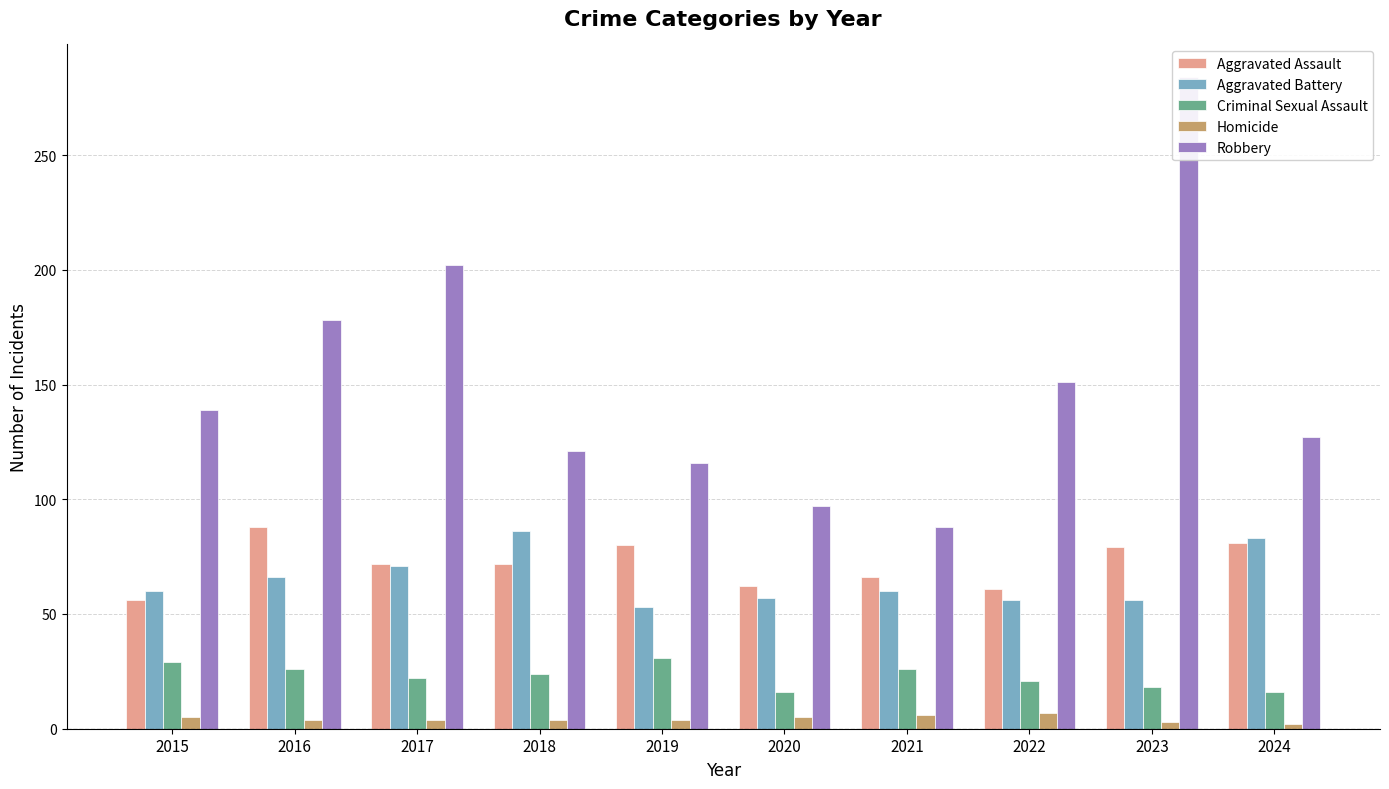

Which series has the largest total across all categories?

Robbery